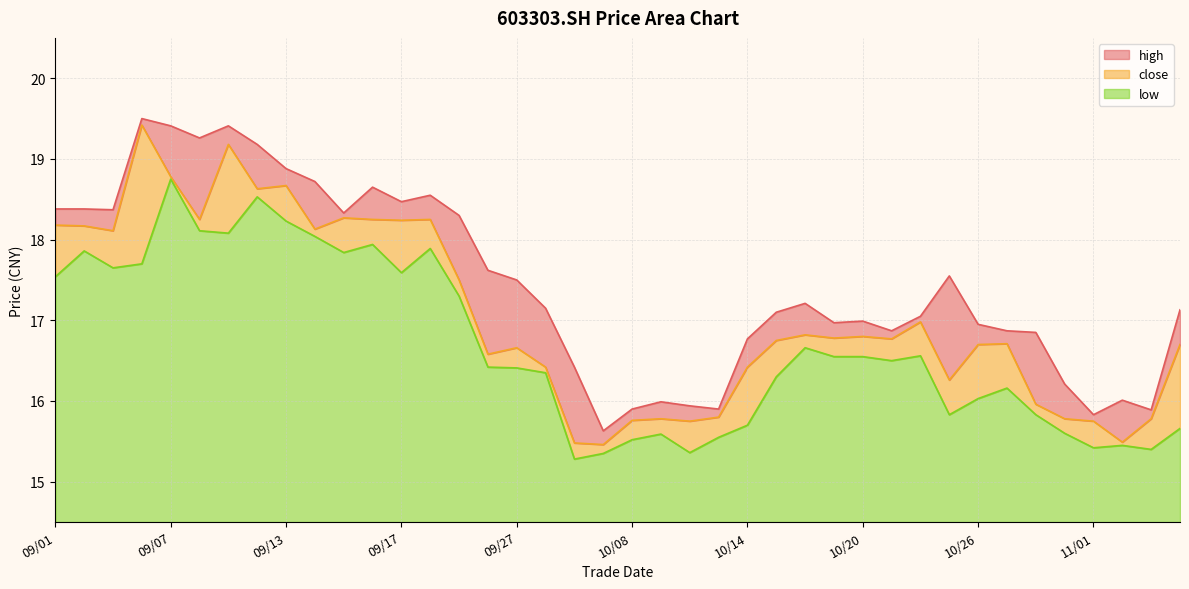

What position from the left is 09/02?

2